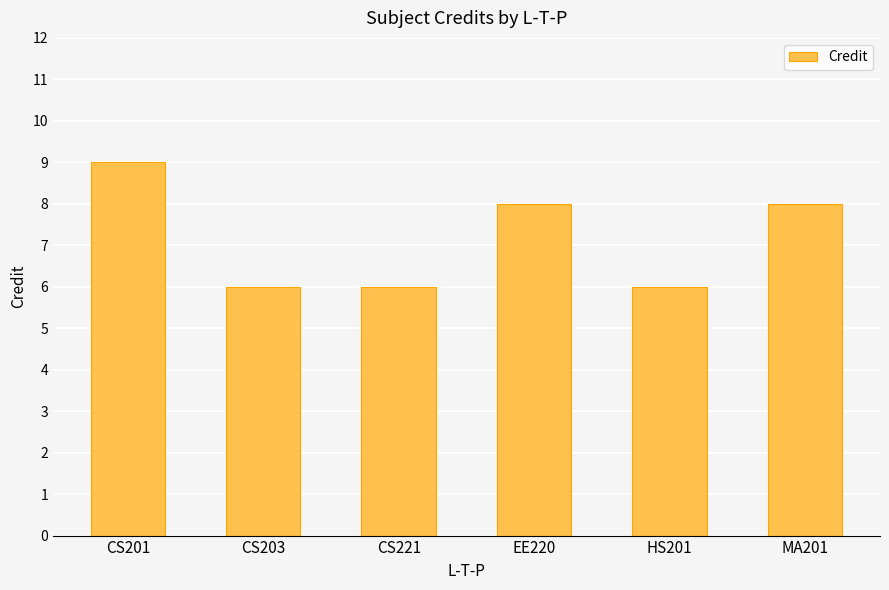

What is the difference between the maximum and minimum values?

3